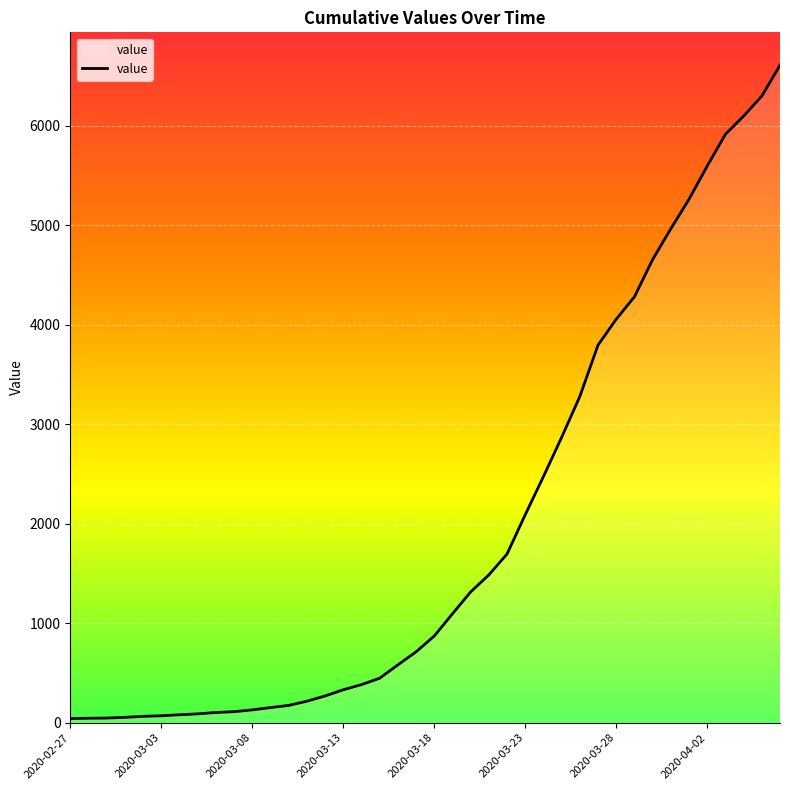

What is the difference between the maximum and minimum values?

6564